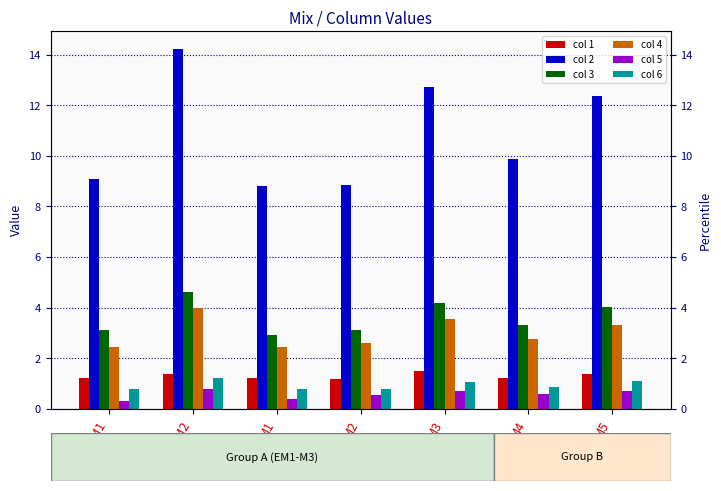

What is the difference between the maximum and minimum values in the col 1 series?

0.3